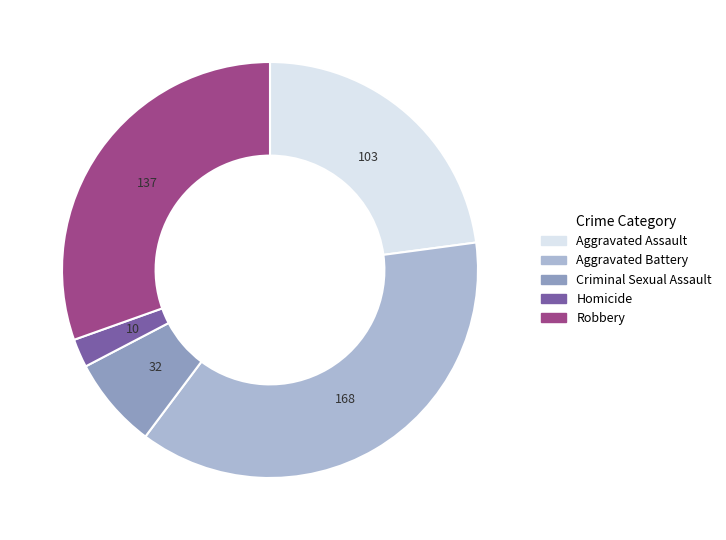

The Aggravated Battery slice represents 32% of the pie. True or false?

False